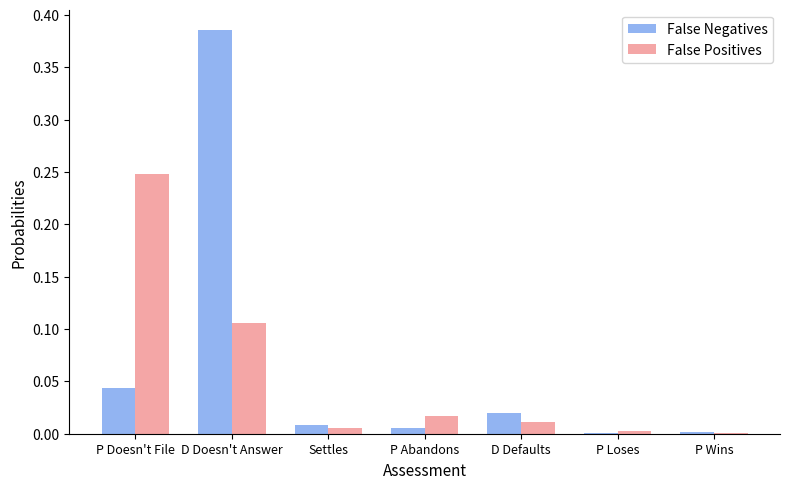

At which category is the sum across all series the highest?

D Doesn't Answer